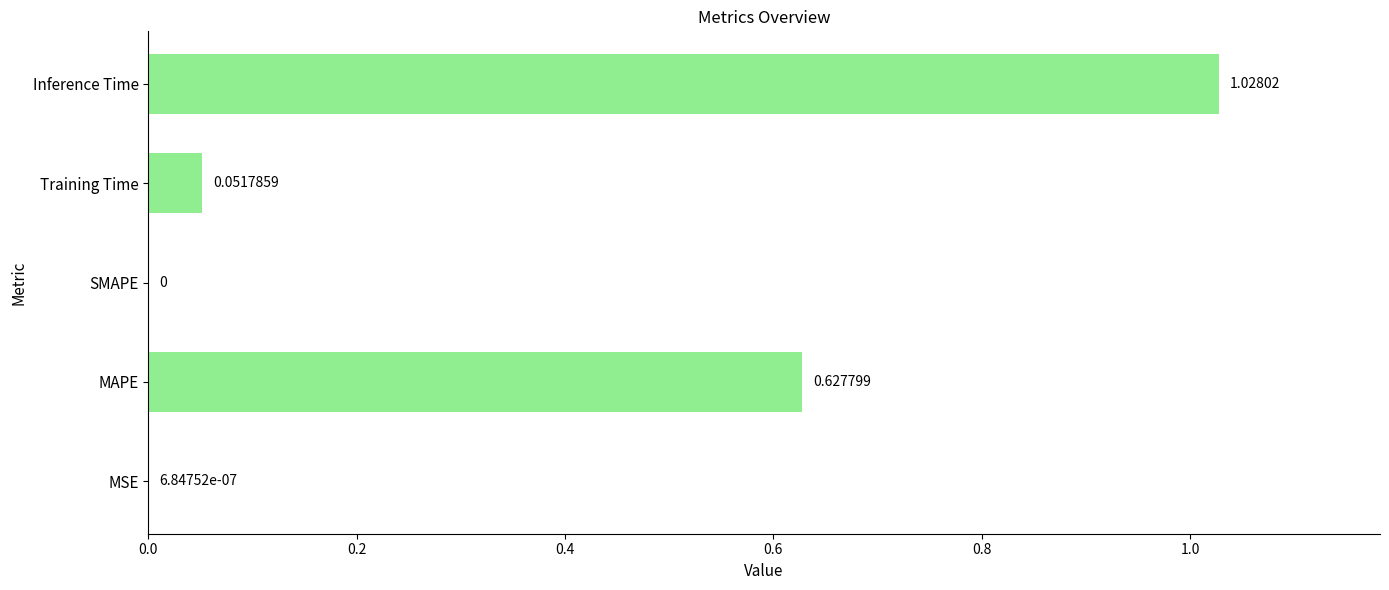

Which has a higher value, Training Time or SMAPE?

Training Time